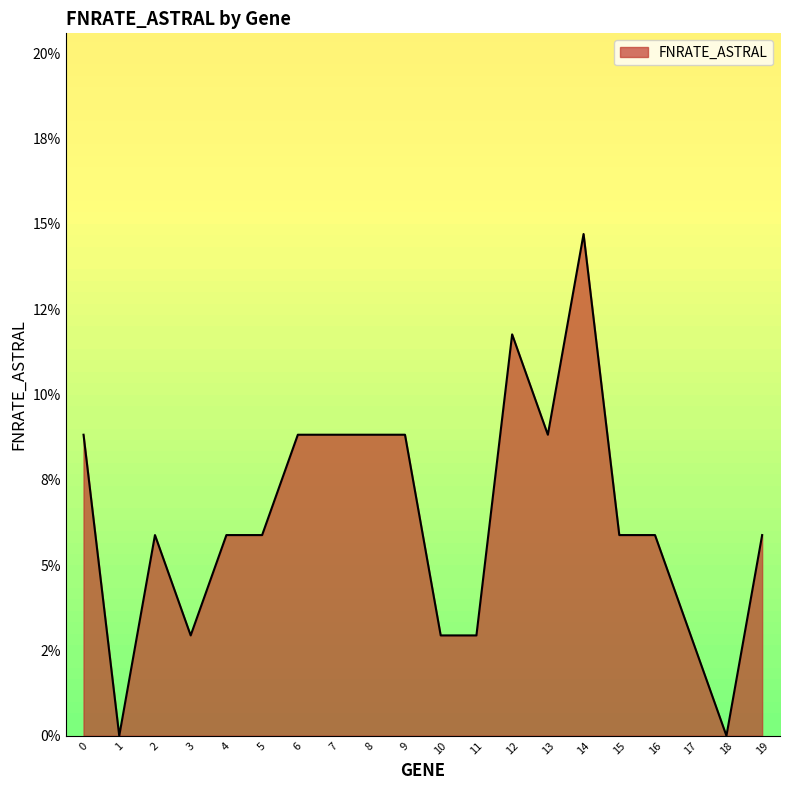

List the labels in order of value, largest first.

14, 12, 0, 6, 7, 8, 9, 13, 2, 4, 5, 15, 16, 19, 3, 10, 11, 17, 1, 18